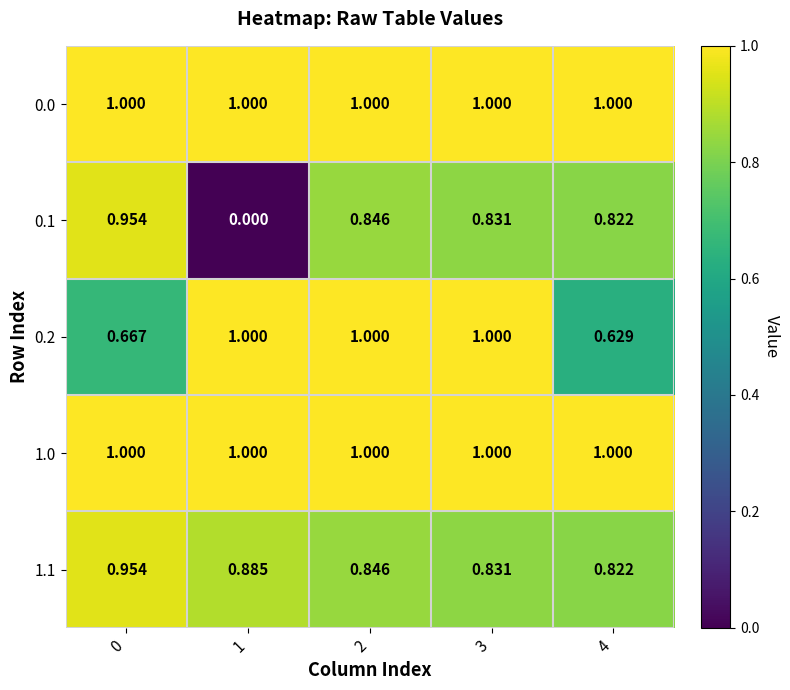

Is the value of 1.0 at 3 greater than the value of 0.1 at 0?

Yes